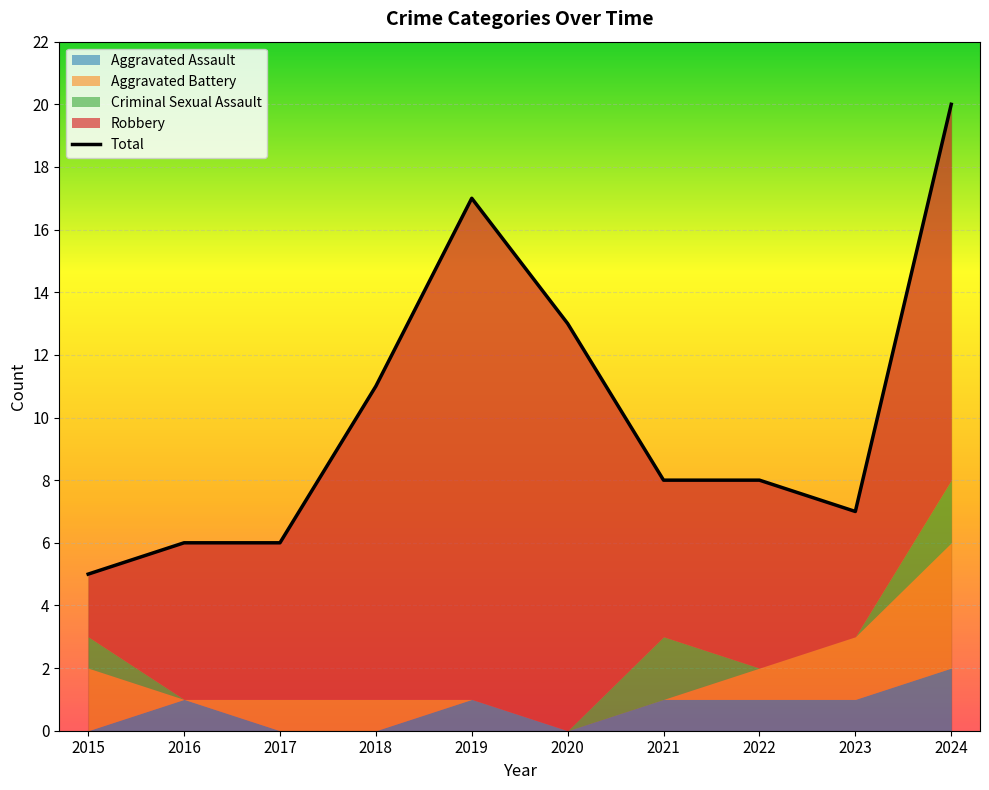

Is it true that the value at 2024 is 20?

True